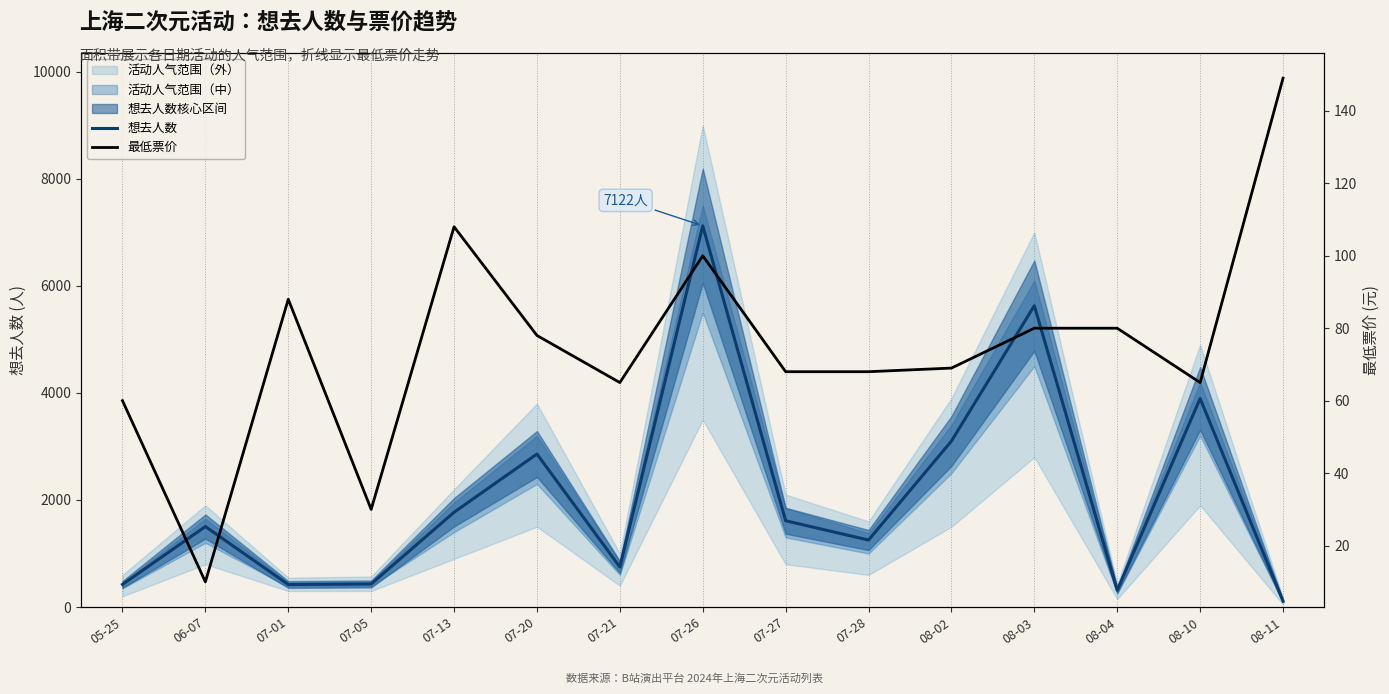

What is the difference between the highest and lowest values at 08-04?

233